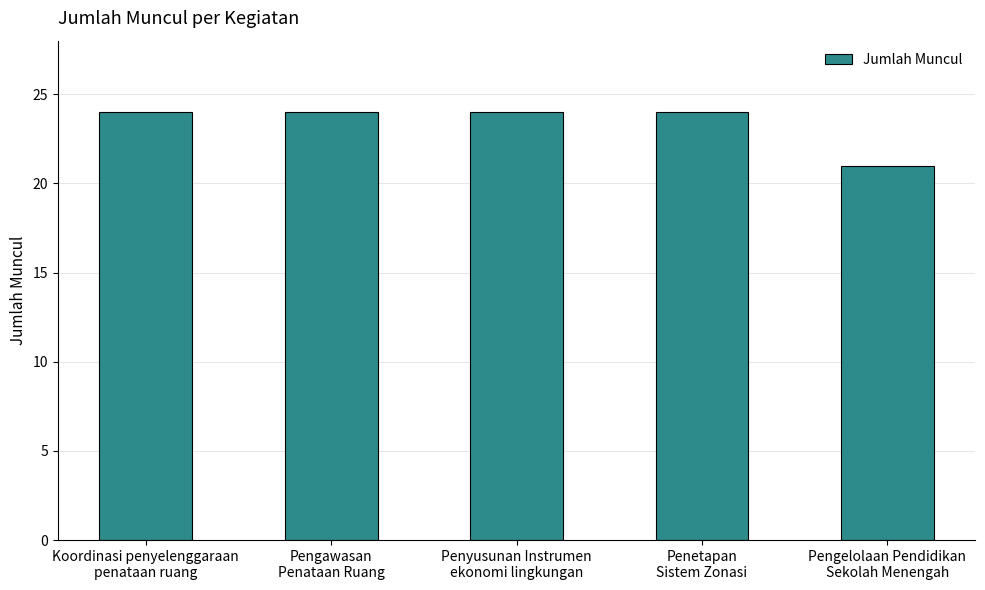

The chart shows a value of 24 at Koordinasi penyelenggaraan
penataan ruang. True or false?

True